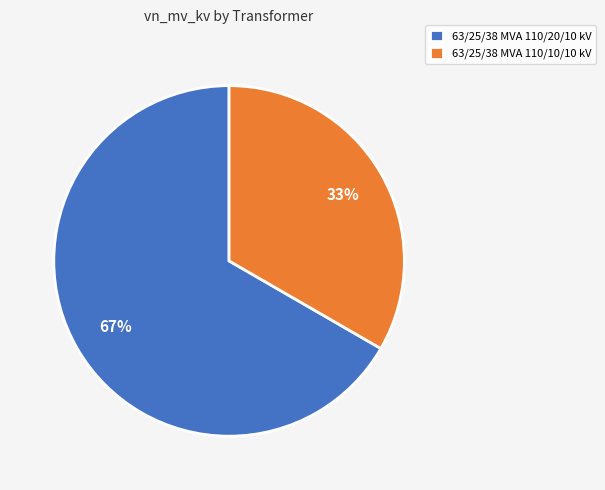

Rank the categories by value from highest to lowest.

63/25/38 MVA 110/20/10 kV, 63/25/38 MVA 110/10/10 kV